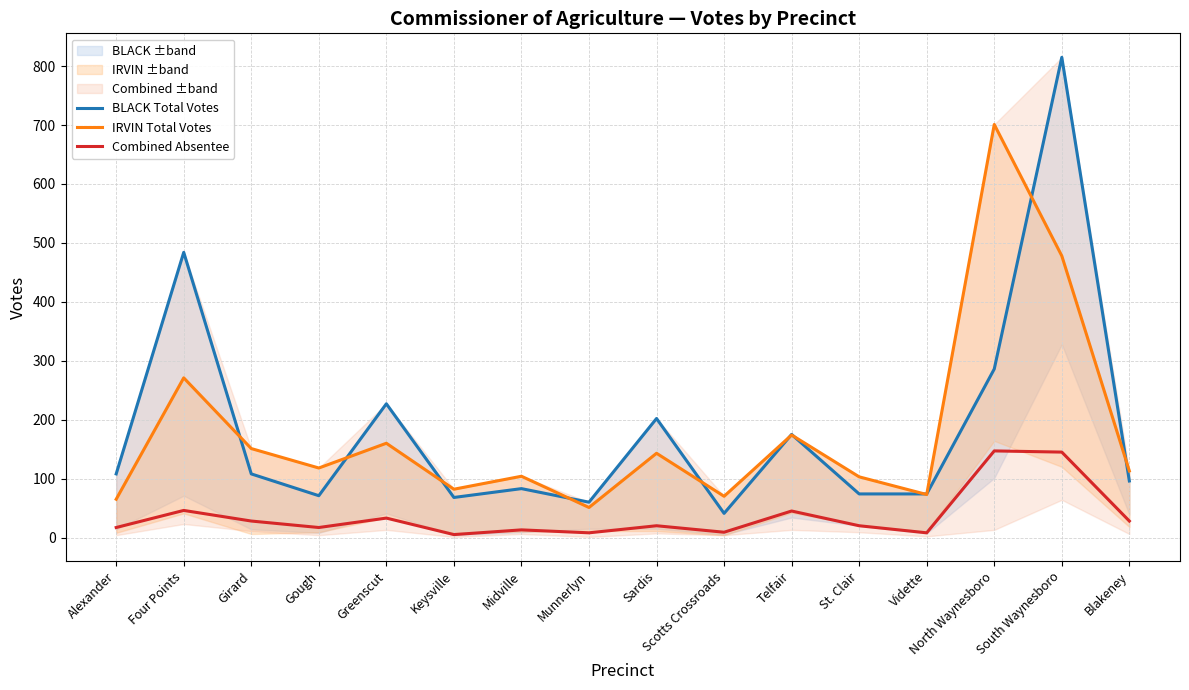

At which label does BLACK Total Votes reach its peak?

South Waynesboro